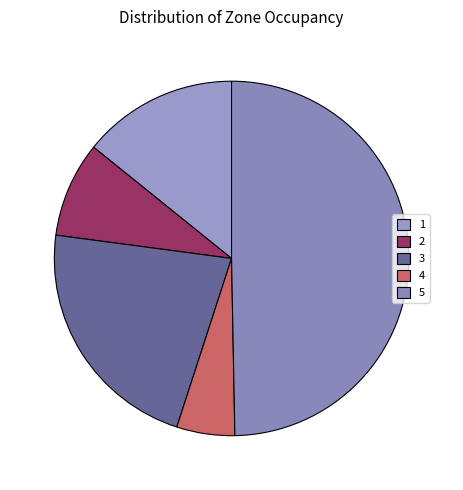

How many slices are in this pie chart?

5